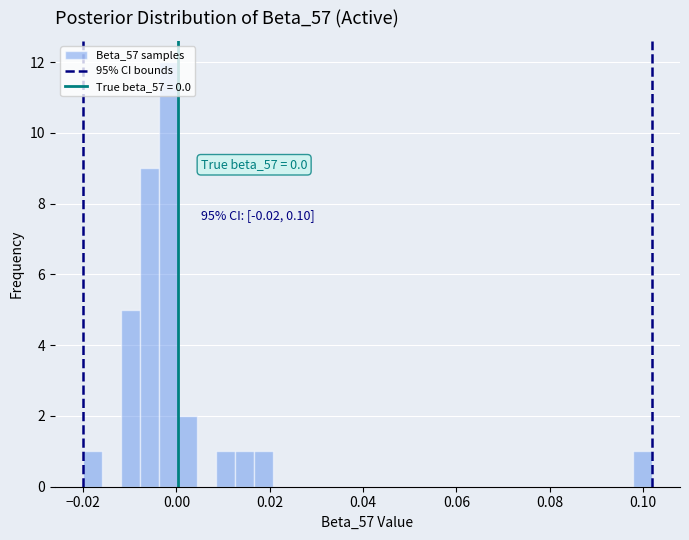

Around what value on the x-axis is the tallest bar? Give the approximate position of its centre, as read against the axis.

-0.002